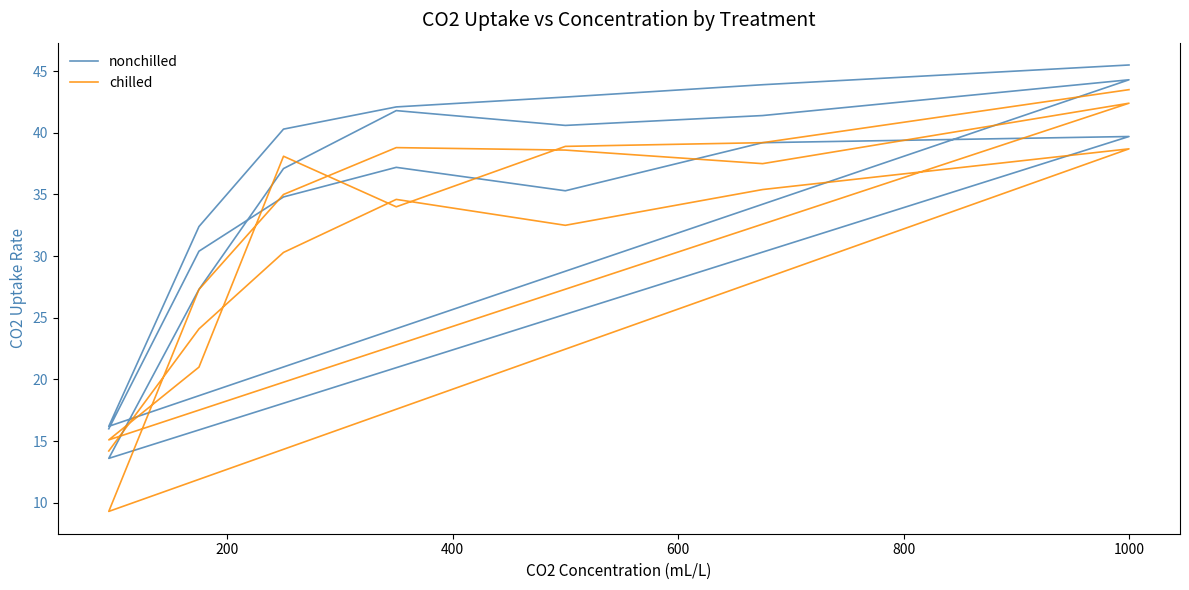

True or false: nonchilled and chilled cross at least once.

False